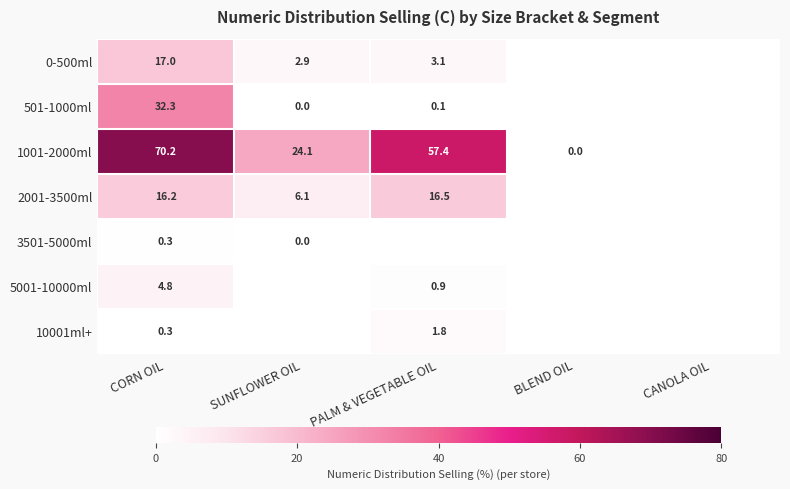

Is the value of 10001ml+ at PALM & VEGETABLE OIL greater than the value of 1001-2000ml at CORN OIL?

No